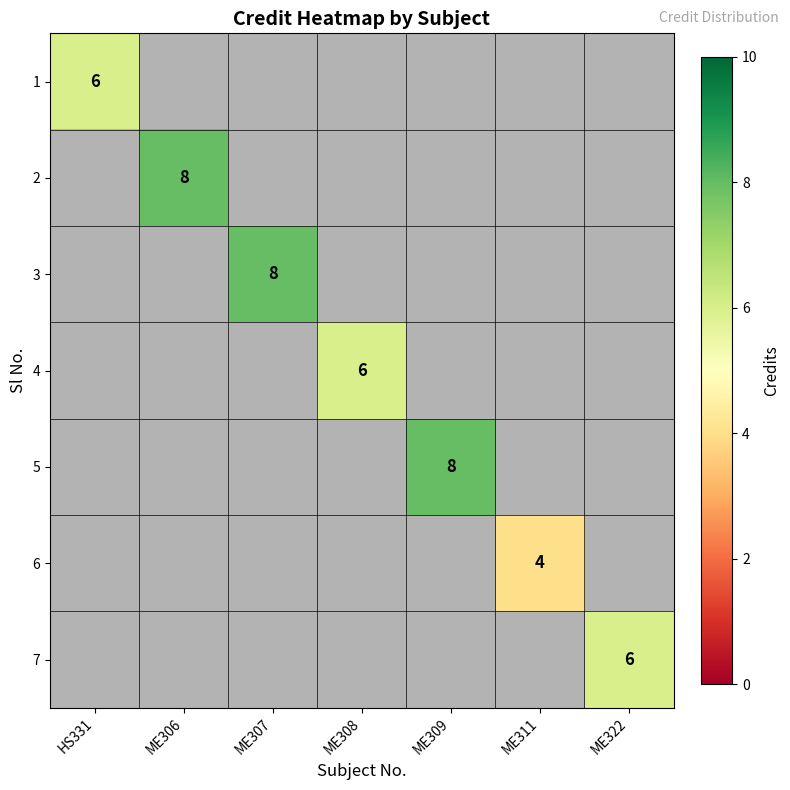

Which series has the widest spread of values?

2